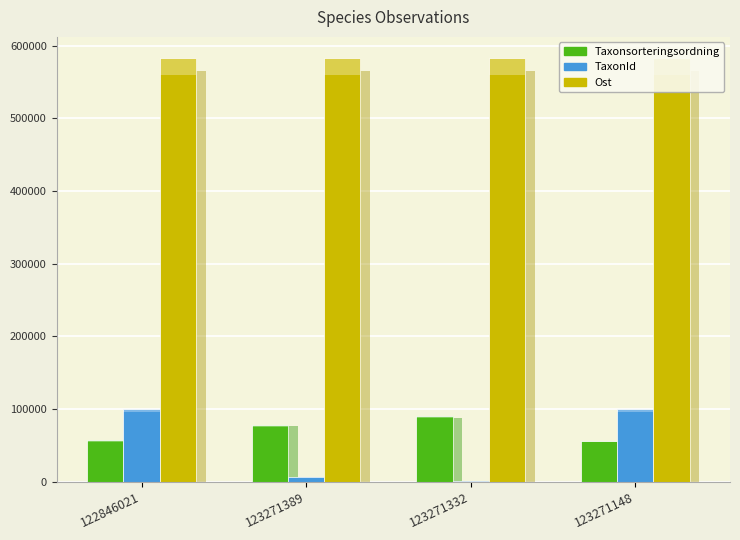

What are all the series names shown in the legend?

Taxonsorteringsordning, TaxonId, Ost